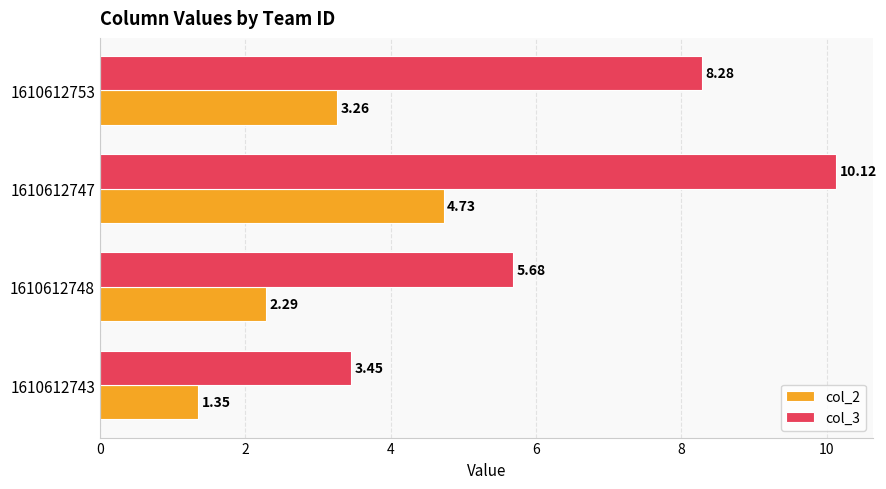

Between 1610612743 and 1610612753, which series saw the biggest shift?

col_3